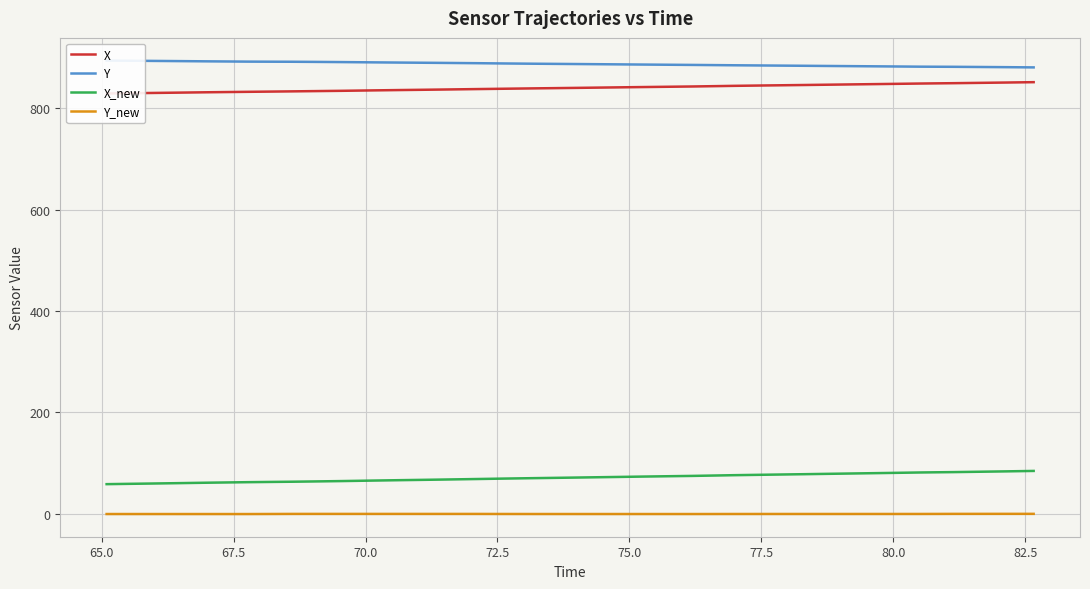

What is the average value of the Y series?

887.7